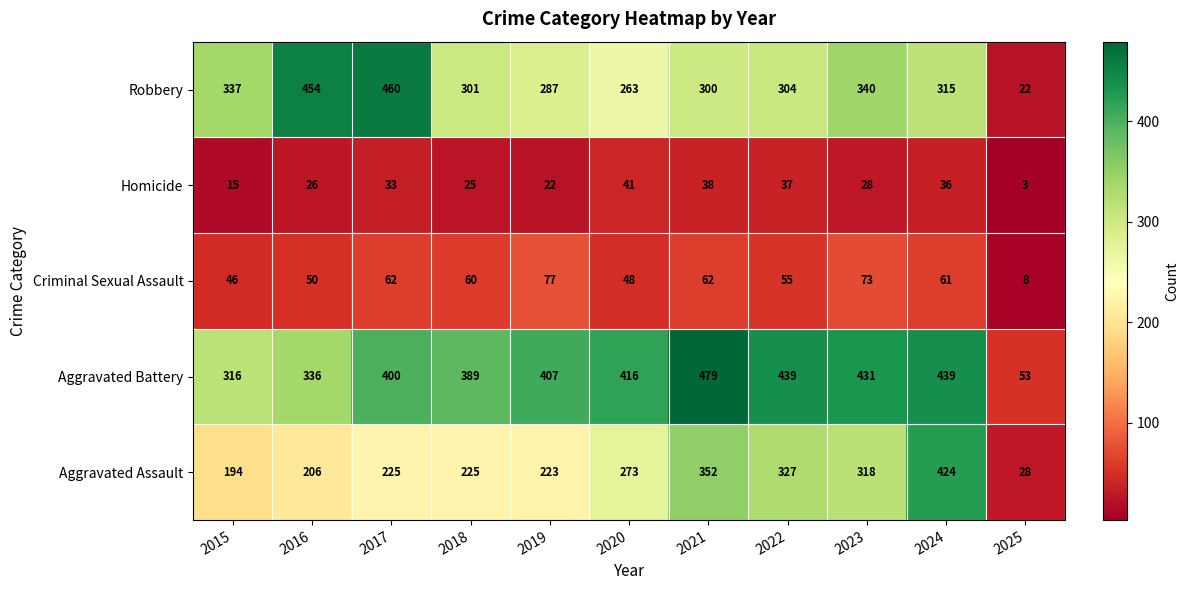

At how many categories does at least one series exceed 358?

9